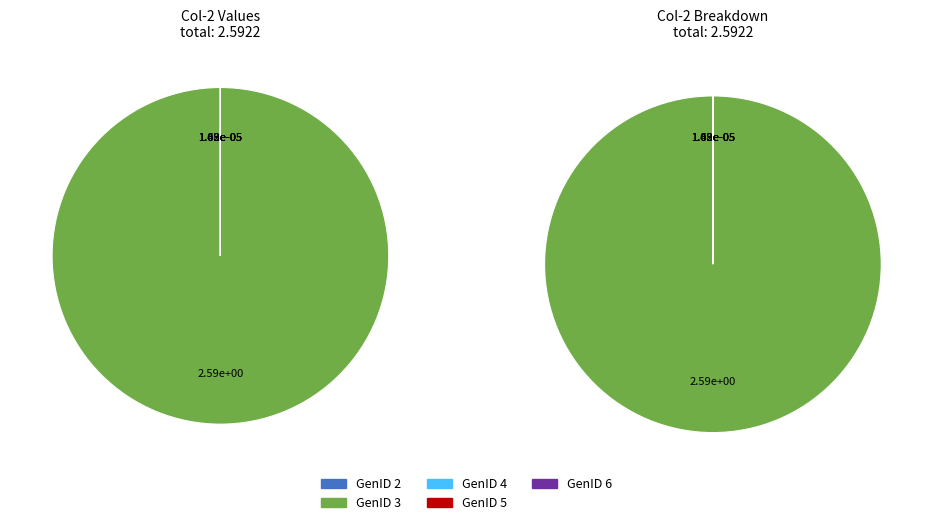

Which category has the biggest portion of the pie?

GenID 3